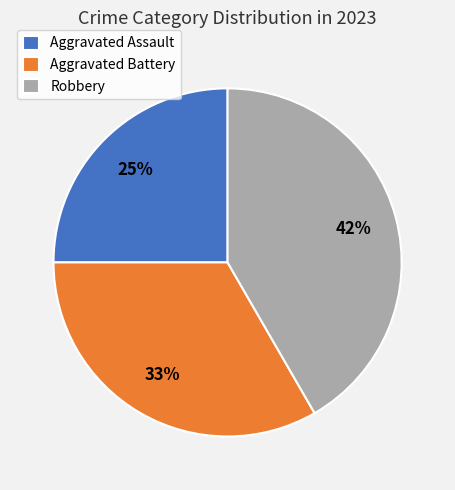

To the nearest percent, what is the combined percentage of Aggravated Battery and Robbery?

75%